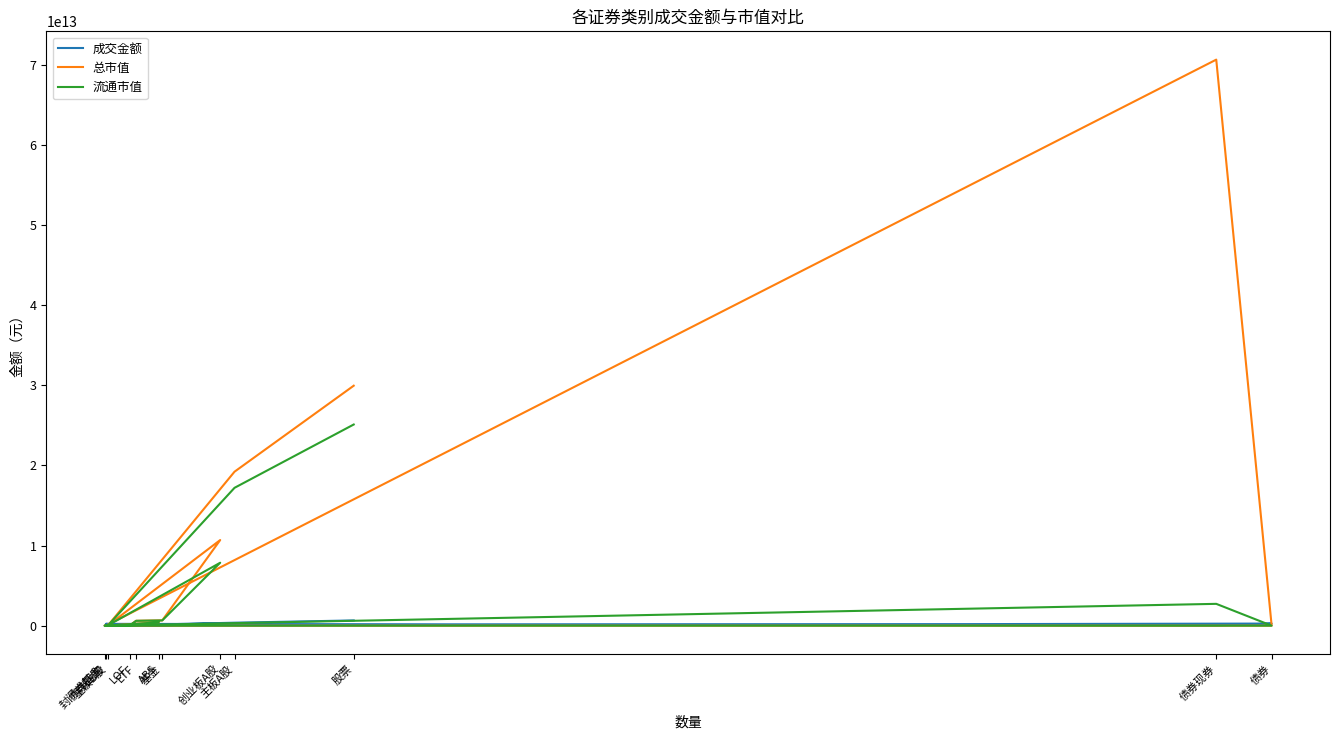

What is the value of the 流通市值 point at the 8th from the left?

1602699043.7